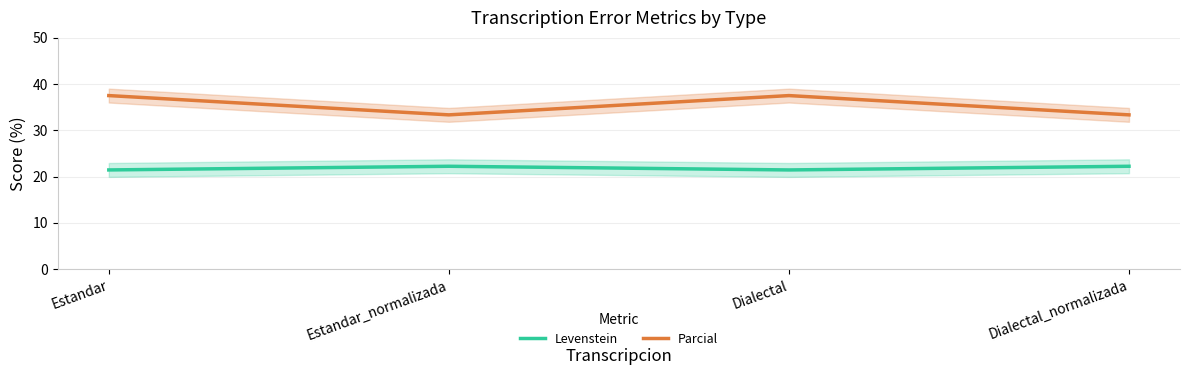

What is the sum of all Parcial values?

141.7